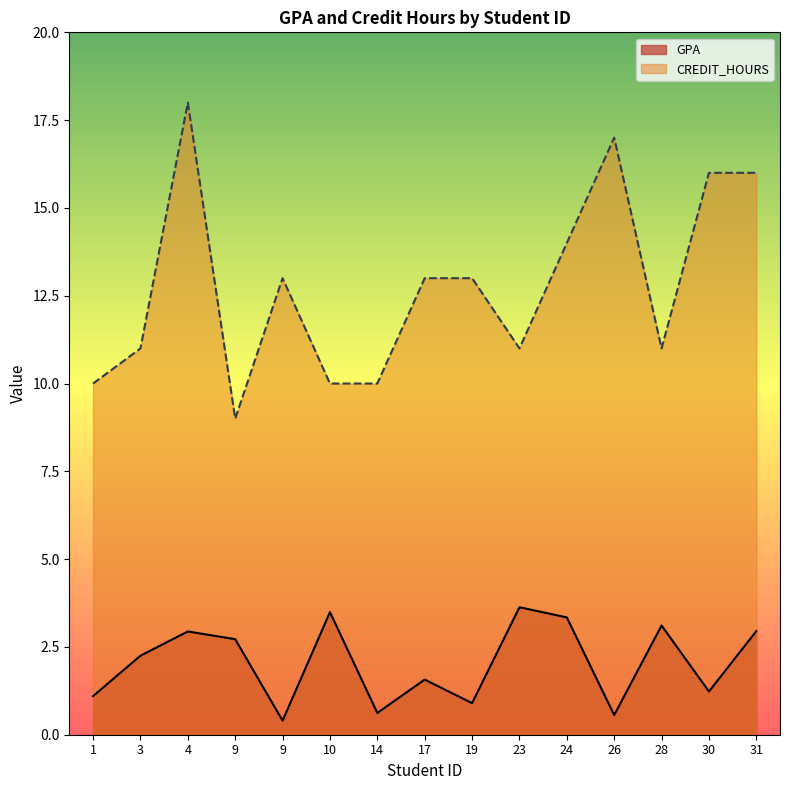

In GPA, how many points are lower than both neighbors (excluding endpoints)?

5